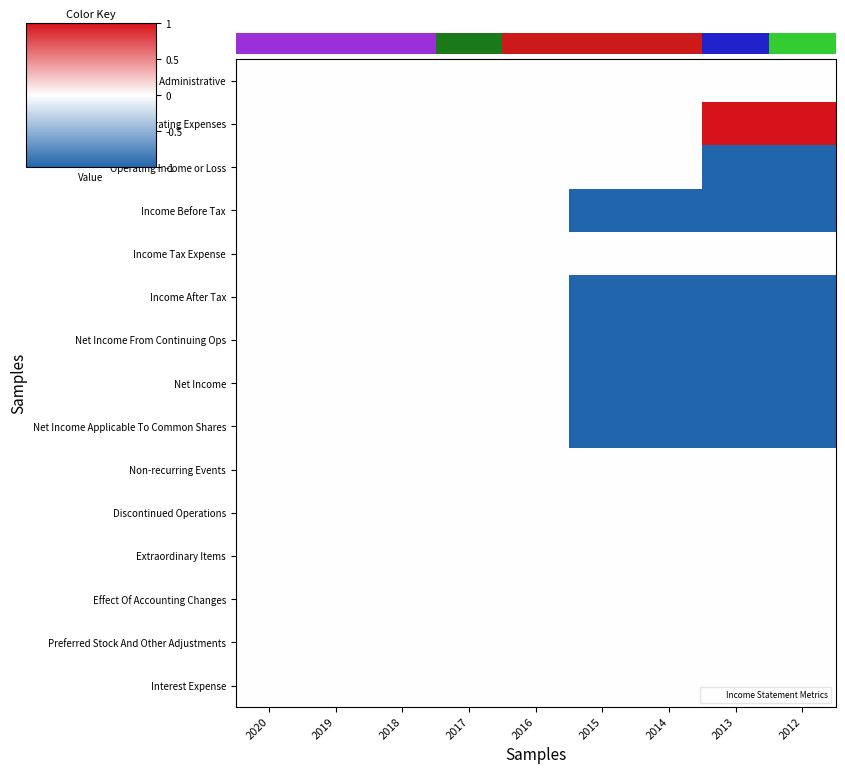

List the labels in order of Net Income From Continuing Ops value, smallest first.

2015, 2014, 2013, 2012, 2020, 2019, 2018, 2017, 2016